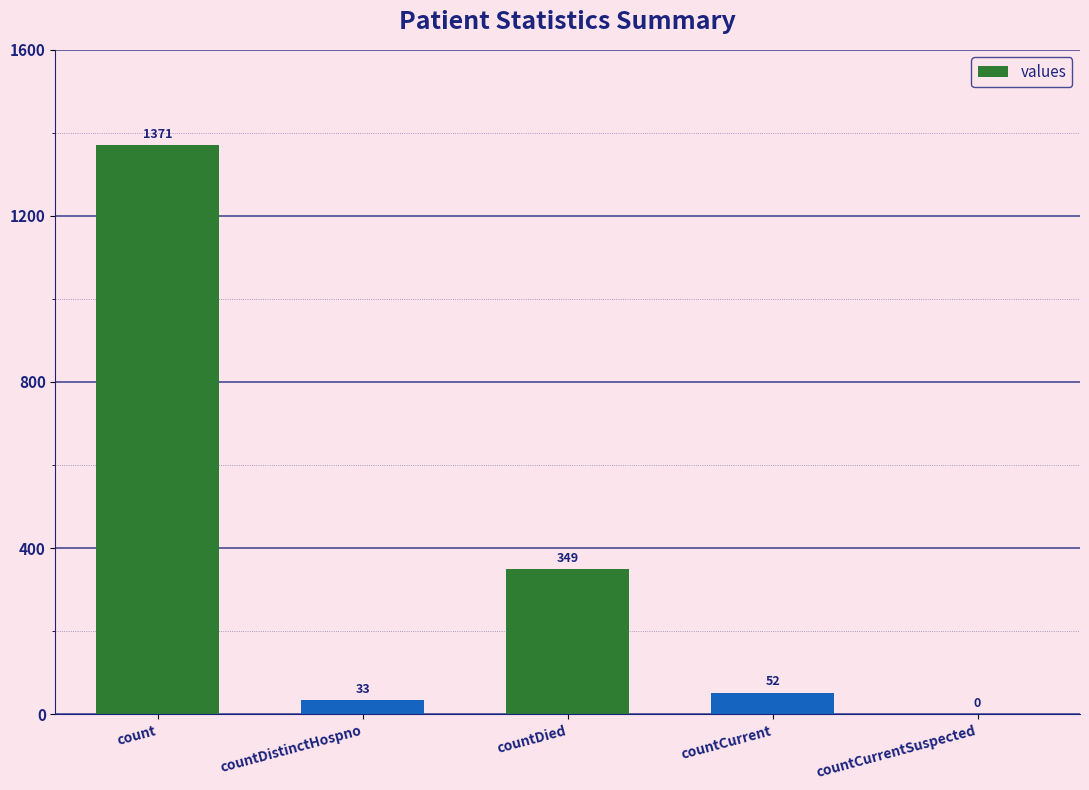

Count the number of data series in this chart.

1